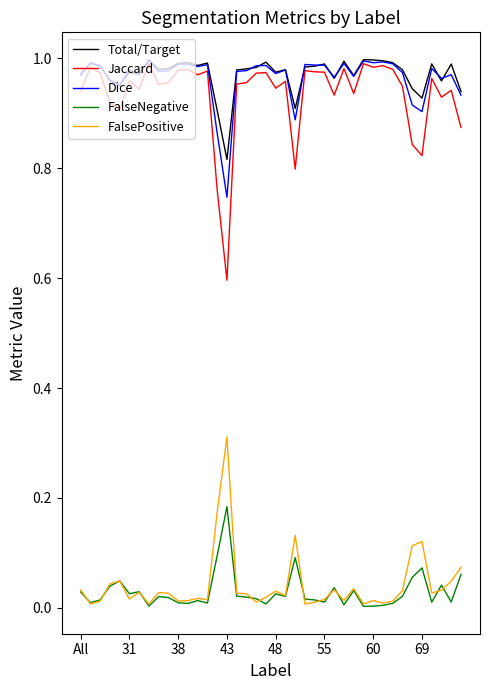

True or false: Jaccard and FalseNegative intersect in this chart.

False